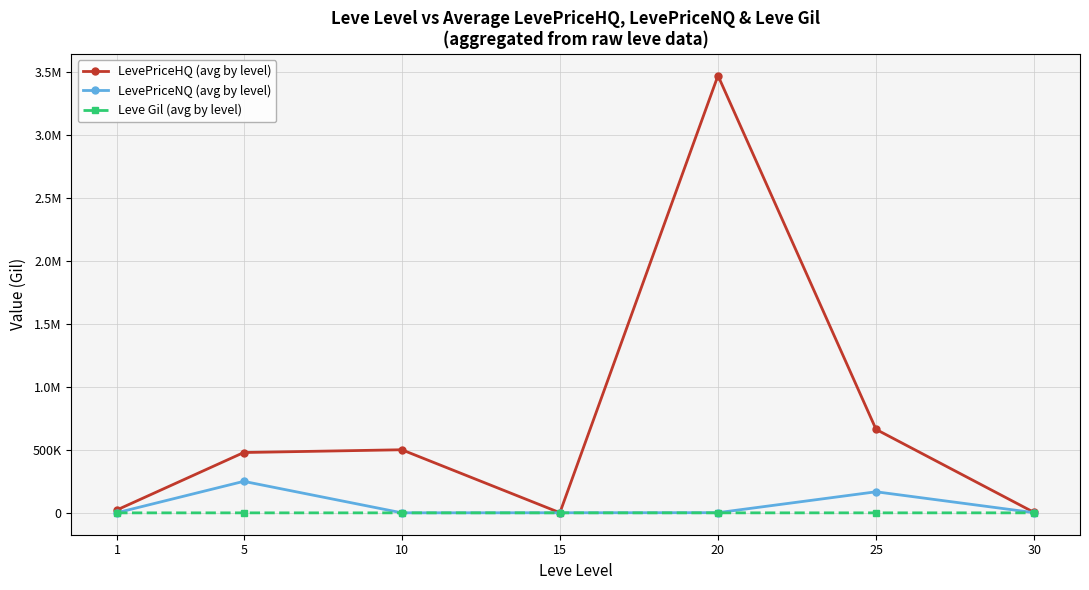

Where is the first local maximum for LevePriceNQ (avg by level)?

5